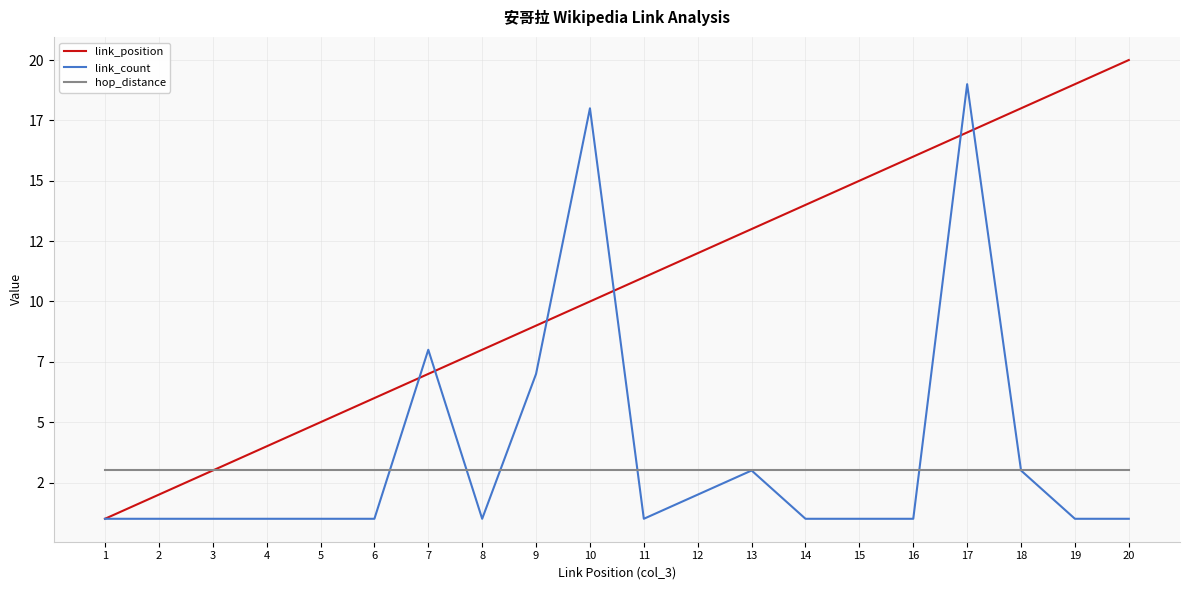

Rank the series at 16 from highest to lowest value.

link_position, hop_distance, link_count